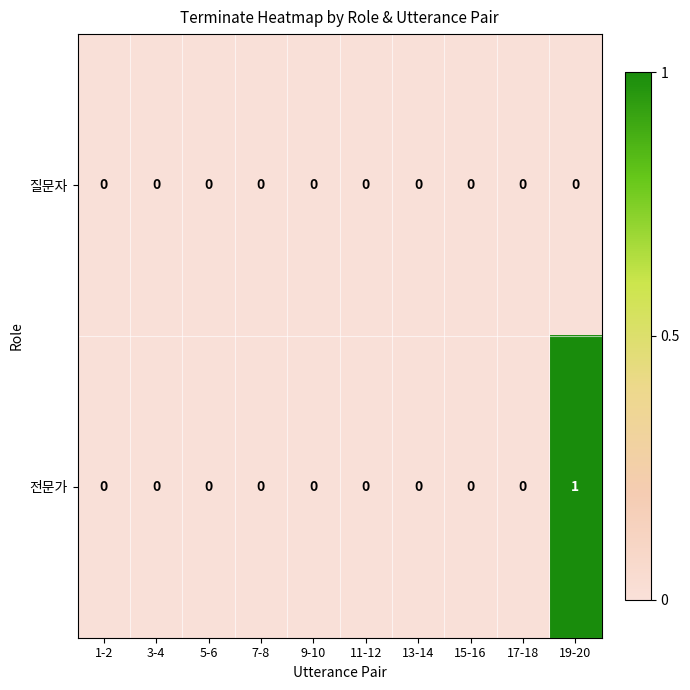

Which series has the largest total across all categories?

전문가